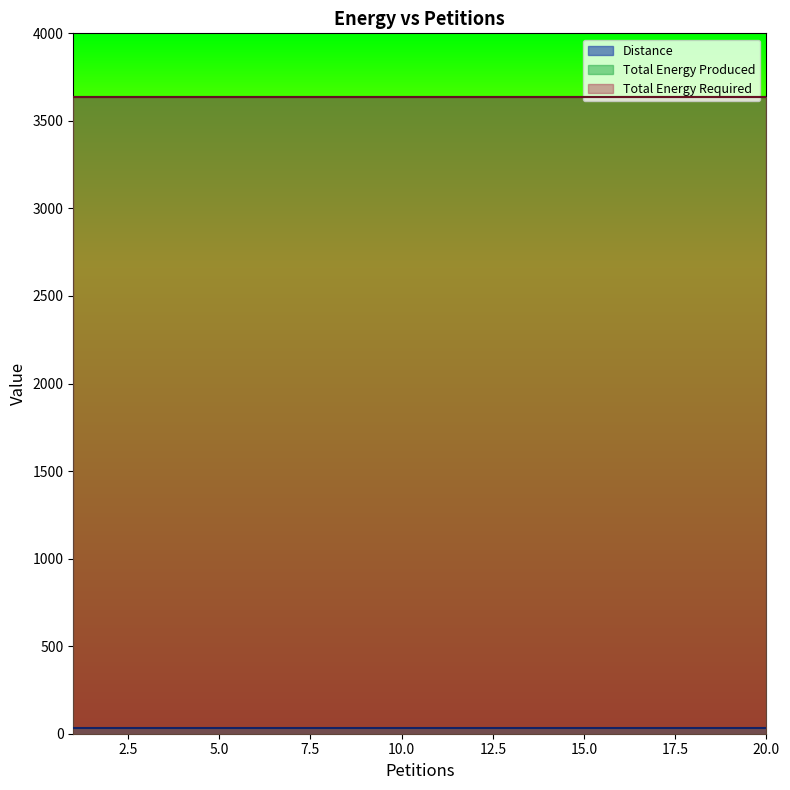

Which category has the highest value in the Distance series?

1